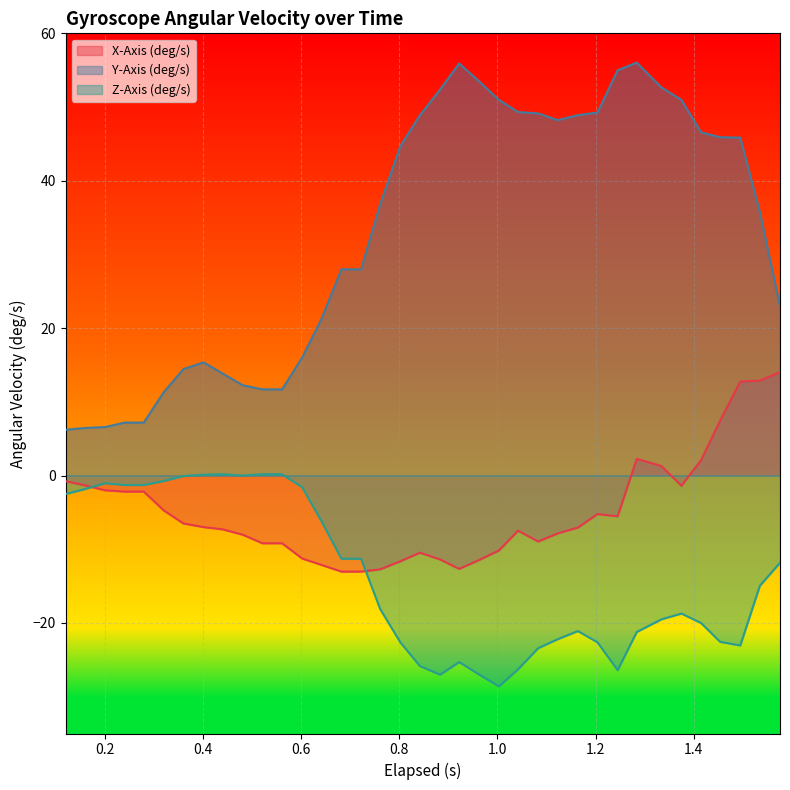

True or false: Y-Axis (deg/s) and X-Axis (deg/s) cross at least once.

False